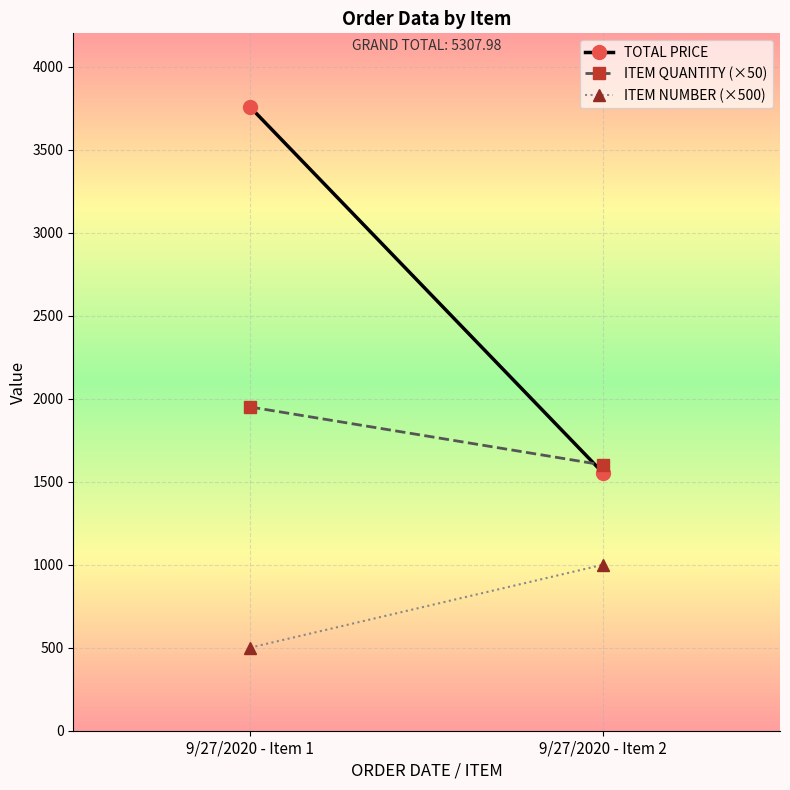

At which category is the sum across all series the highest?

9/27/2020 - Item 1